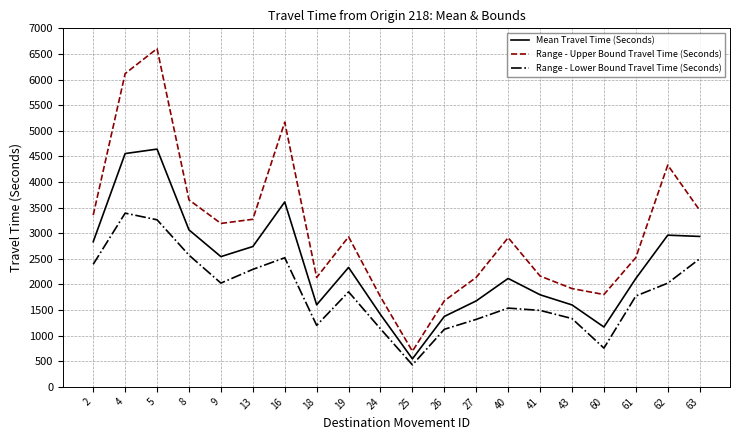

What are all the series names shown in the legend?

Mean Travel Time (Seconds), Range - Upper Bound Travel Time (Seconds), Range - Lower Bound Travel Time (Seconds)